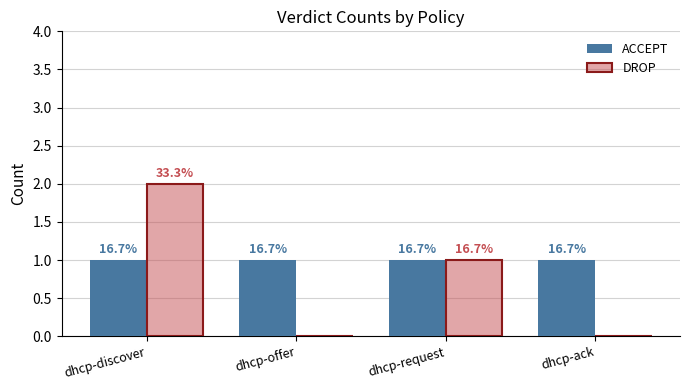

What are all the series names shown in the legend?

ACCEPT, DROP